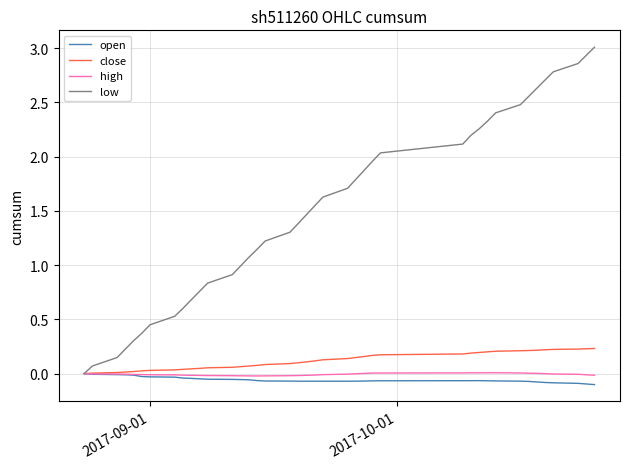

Which series has the largest total across all categories?

low